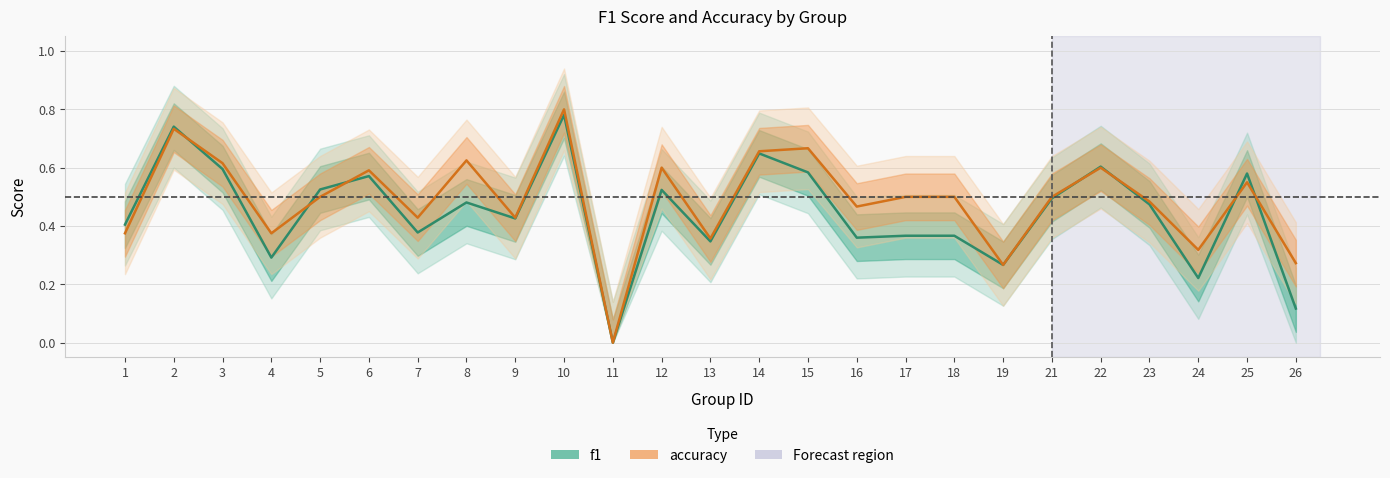

How many lines are shown in the chart?

2